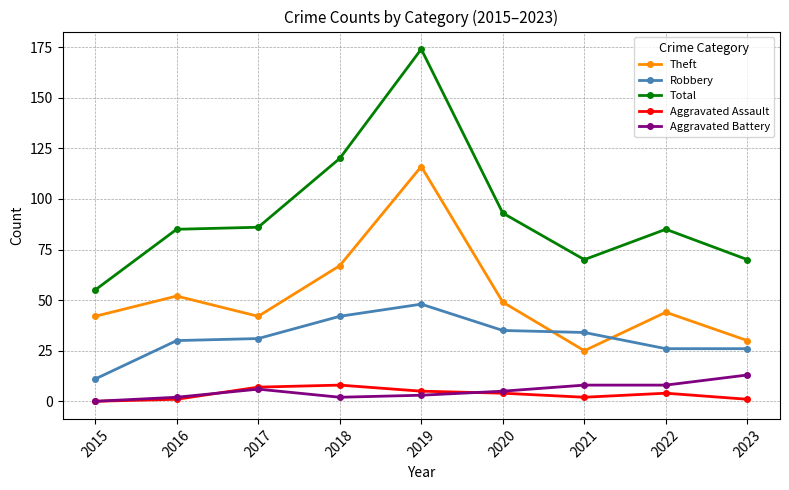

Which series changed the most between 2019 and 2023?

Total